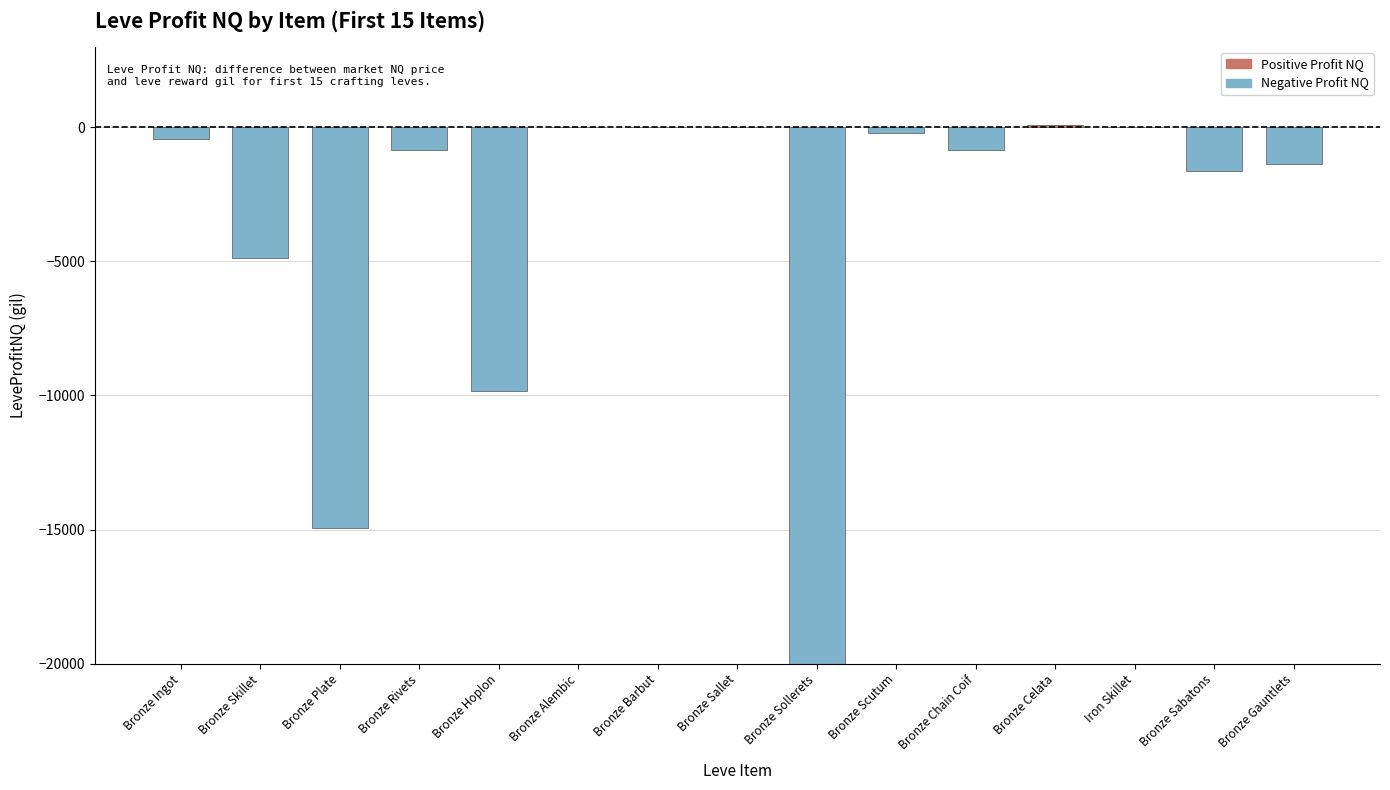

How many positive values are there?

1